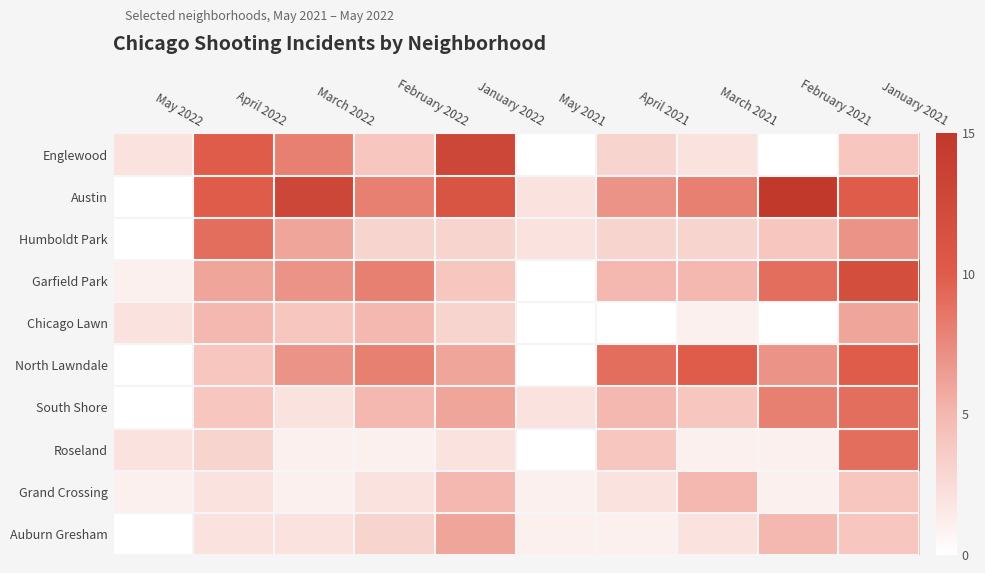

Which category has the lowest value across all series?

May 2021